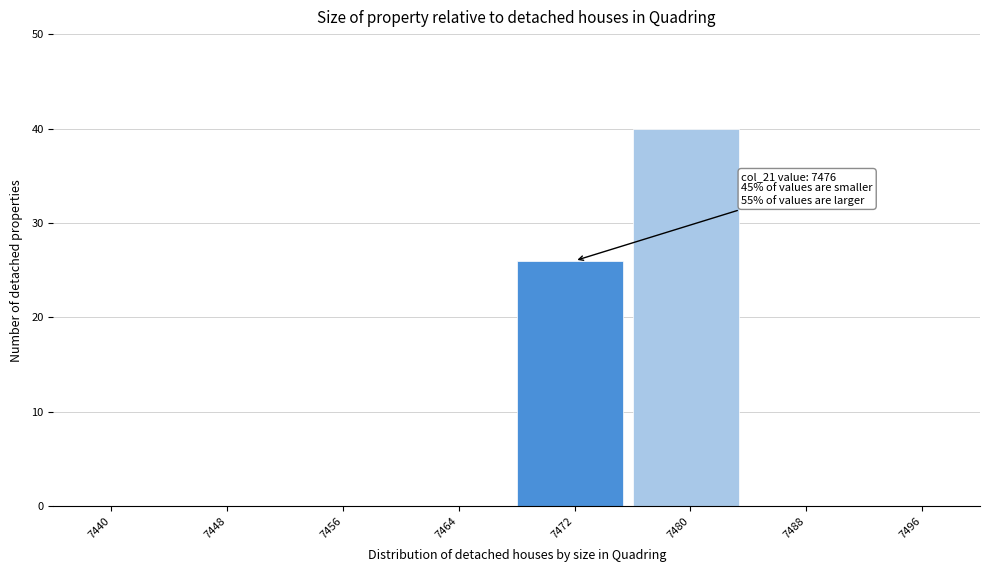

Reading right to left, list all the values displayed in this chart.

7496=0	7488=0	7480=40	7472=26	7464=0	7456=0	7448=0	7440=0